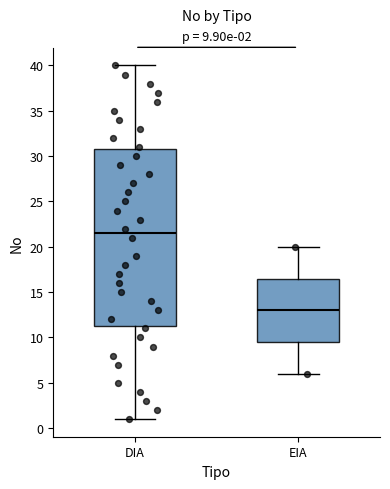

Comparing the boxes themselves (not the whiskers), which one is the tallest?

DIA